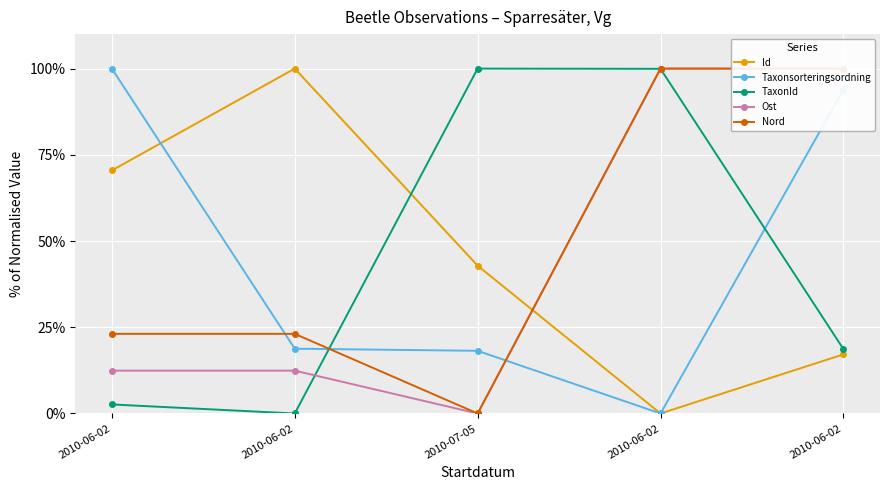

At which label is Nord closest to 50?

2010-06-02